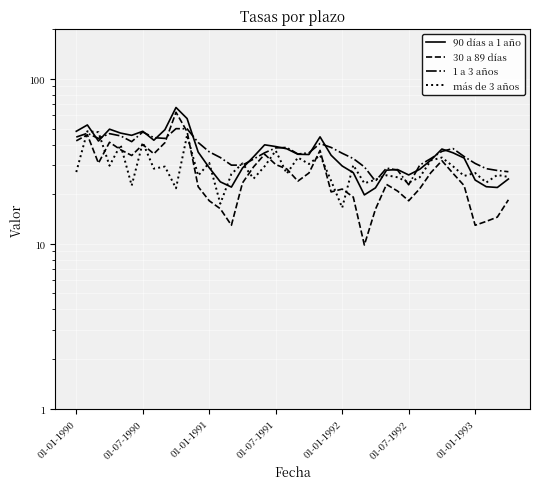

At which category is the sum across all series the highest?

9